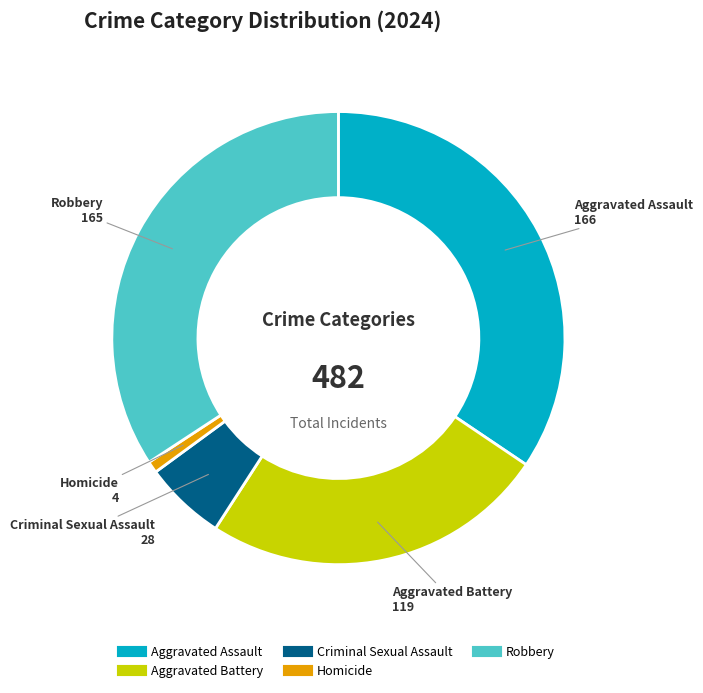

Is it true that Aggravated Battery is 39% of the pie?

False